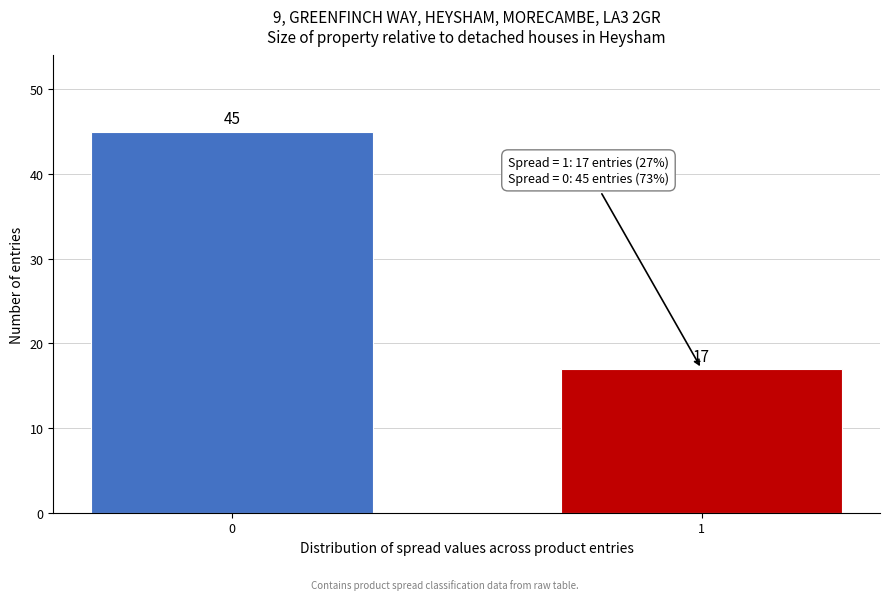

Reading left to right, what are all the values shown in this chart?

0=45	1=17